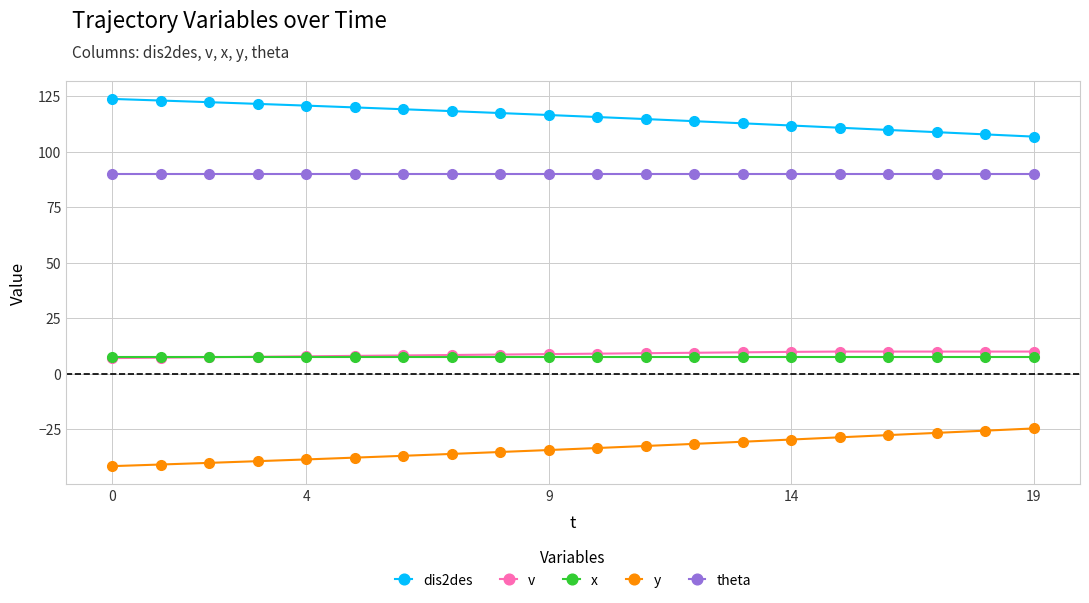

True or false: x and y cross at least once.

False